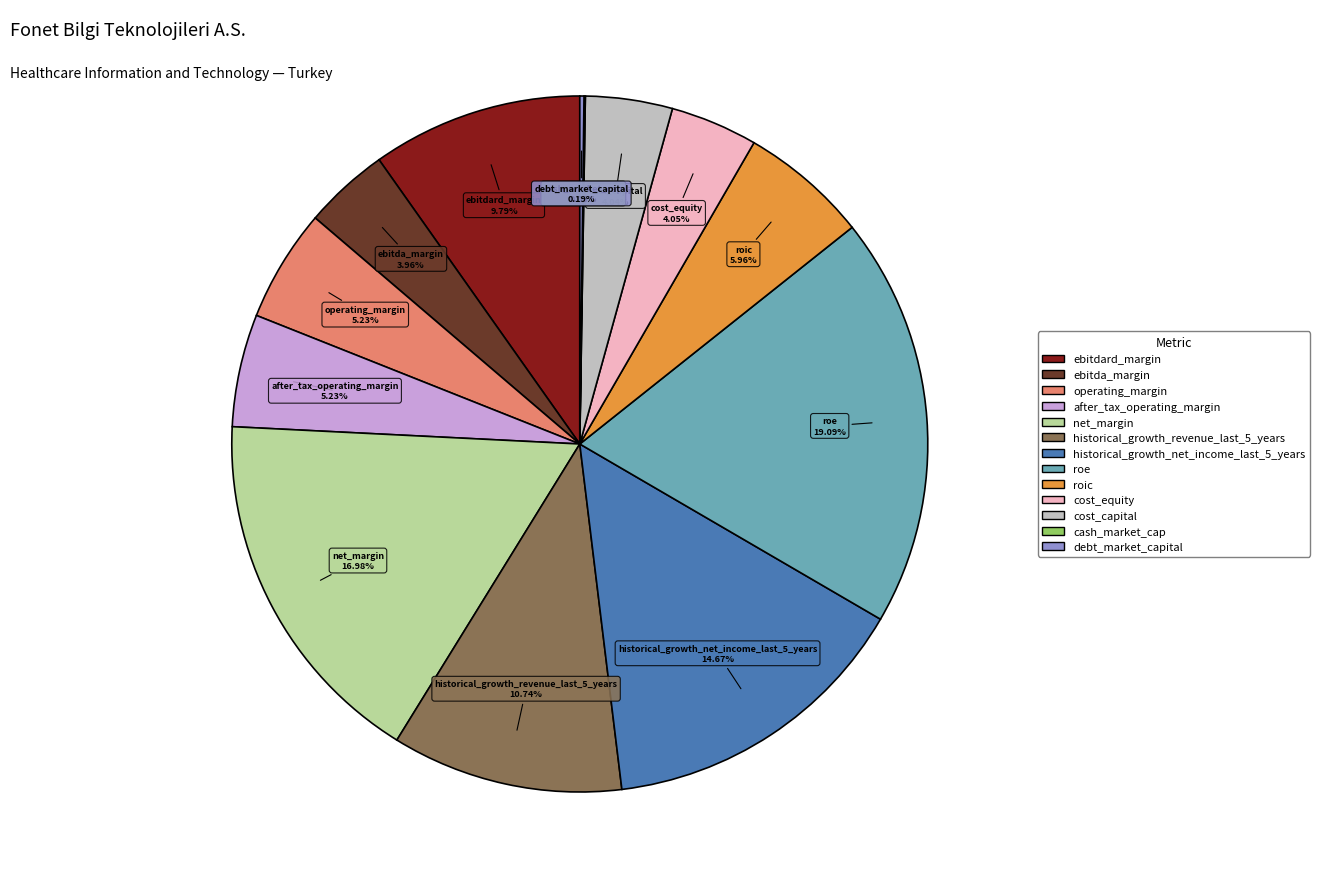

To the nearest percent, what portion does cost_capital represent?

4%